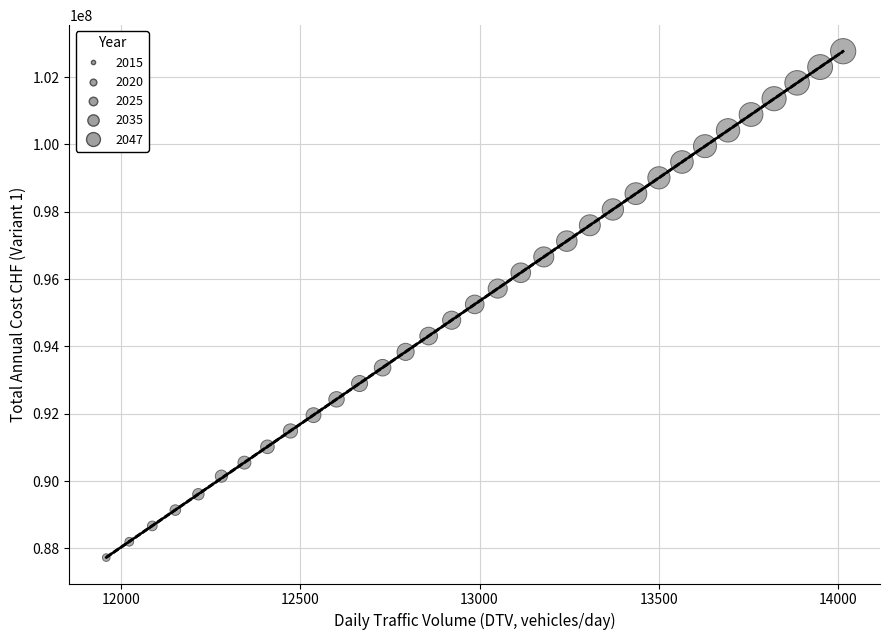

What is the range of Y values (max minus min)?

15044369.0